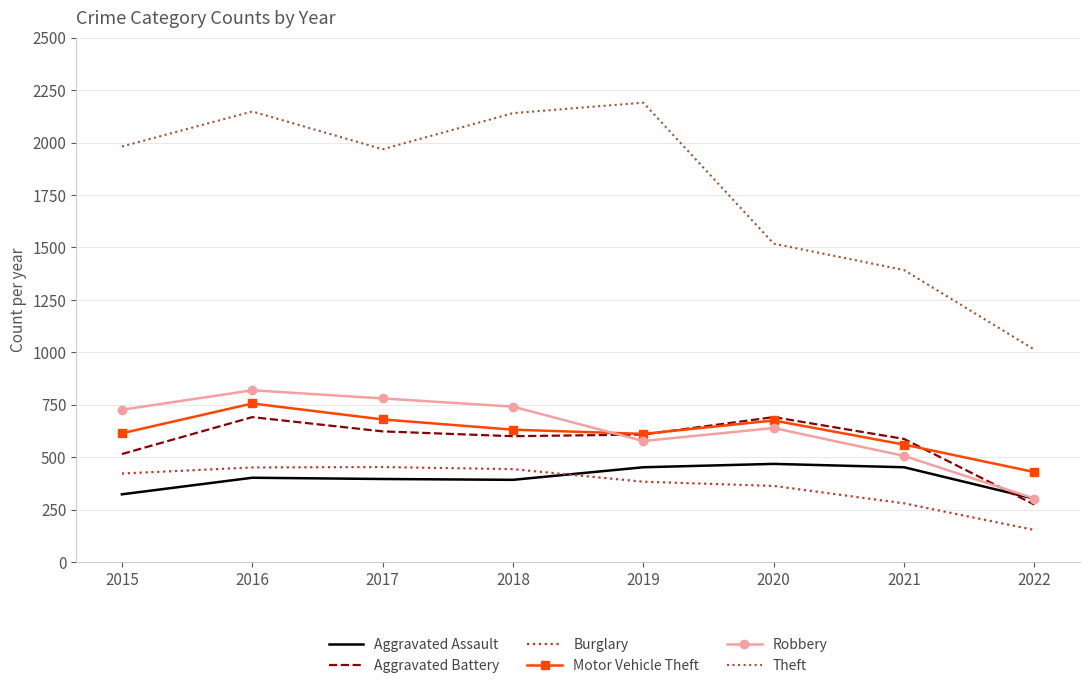

What is the average value of the Theft series?

1794